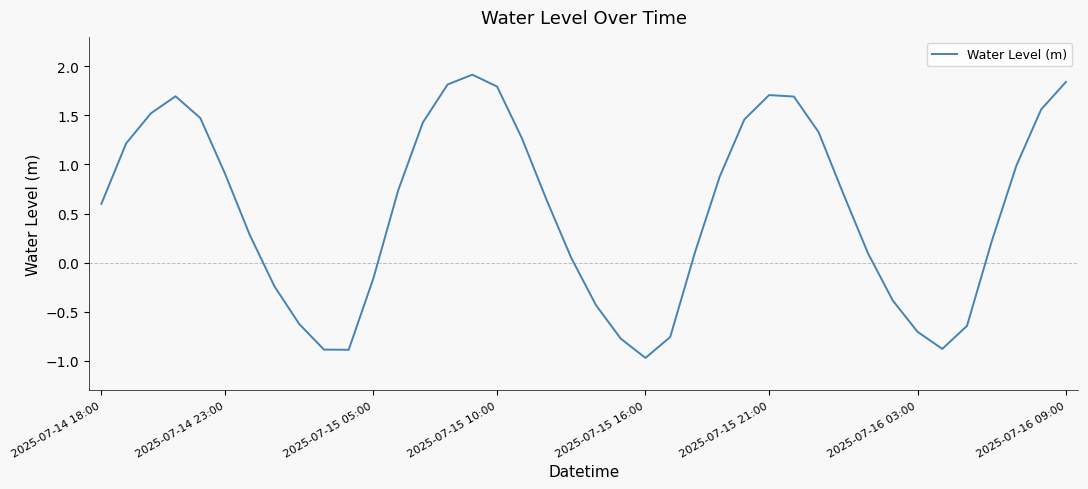

What is the maximum value shown in the chart?

1.9